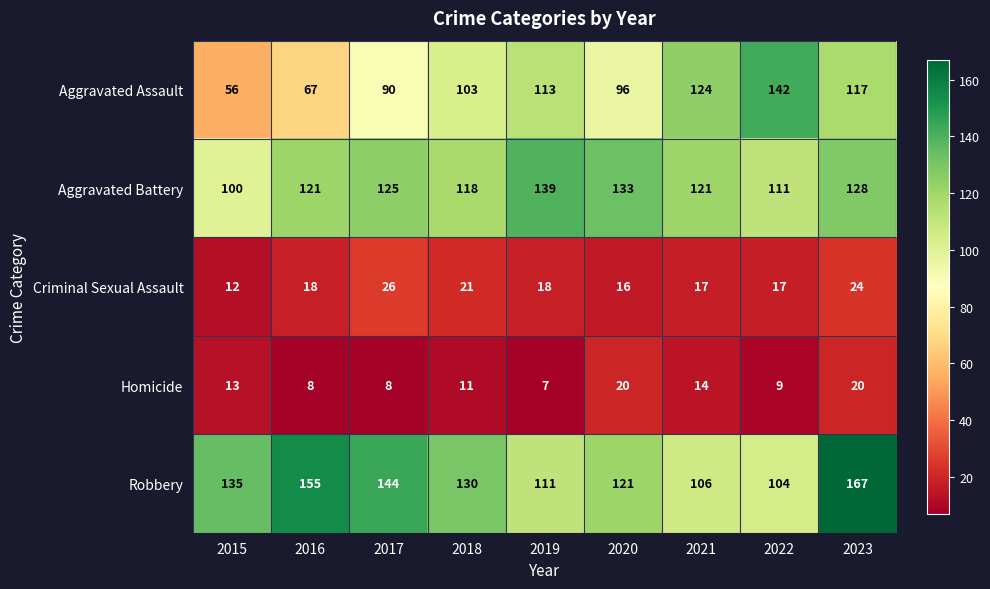

What is the smallest value displayed?

7